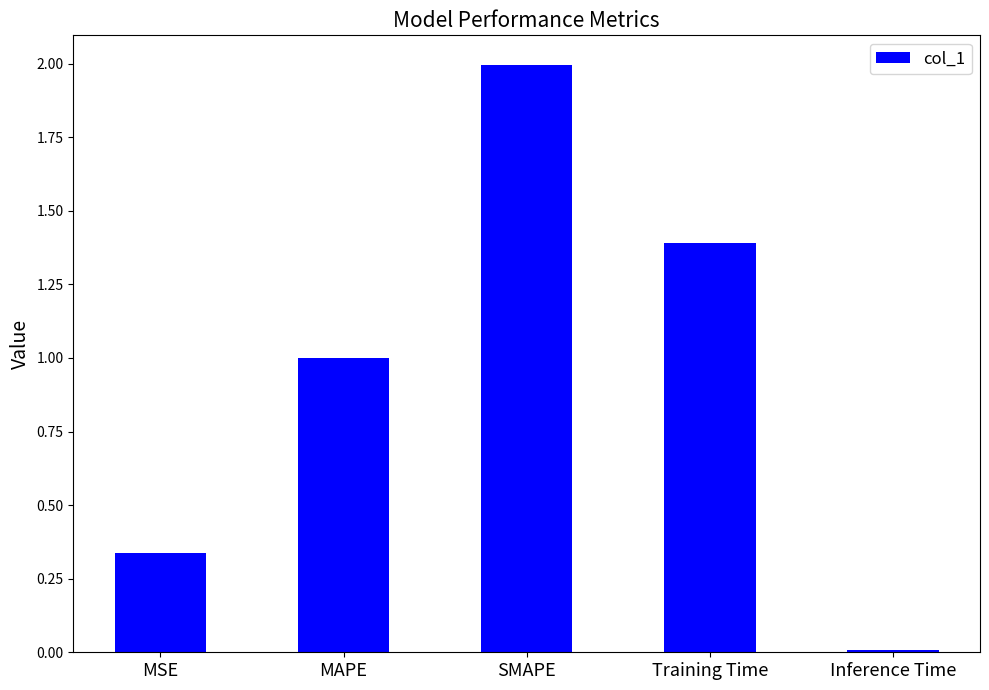

How many distinct data groups are displayed?

1